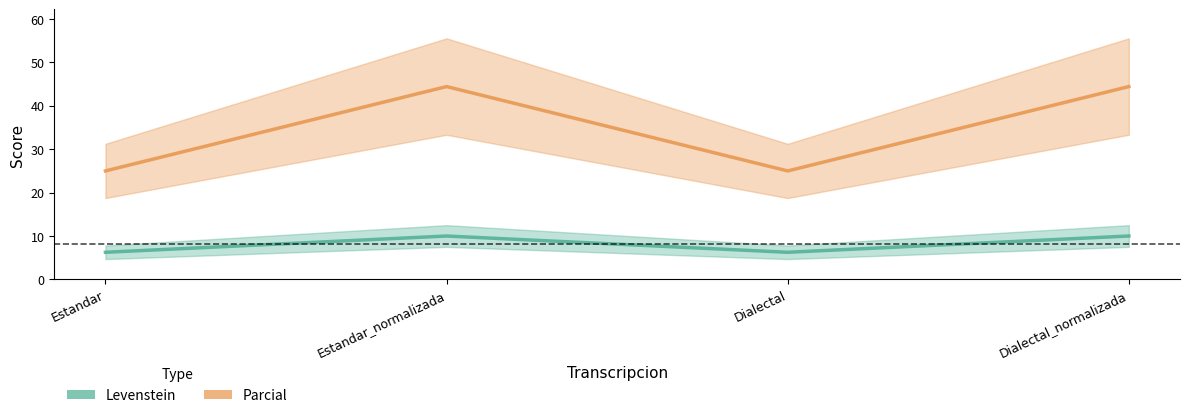

How many data points in Levenstein are less than 9?

2